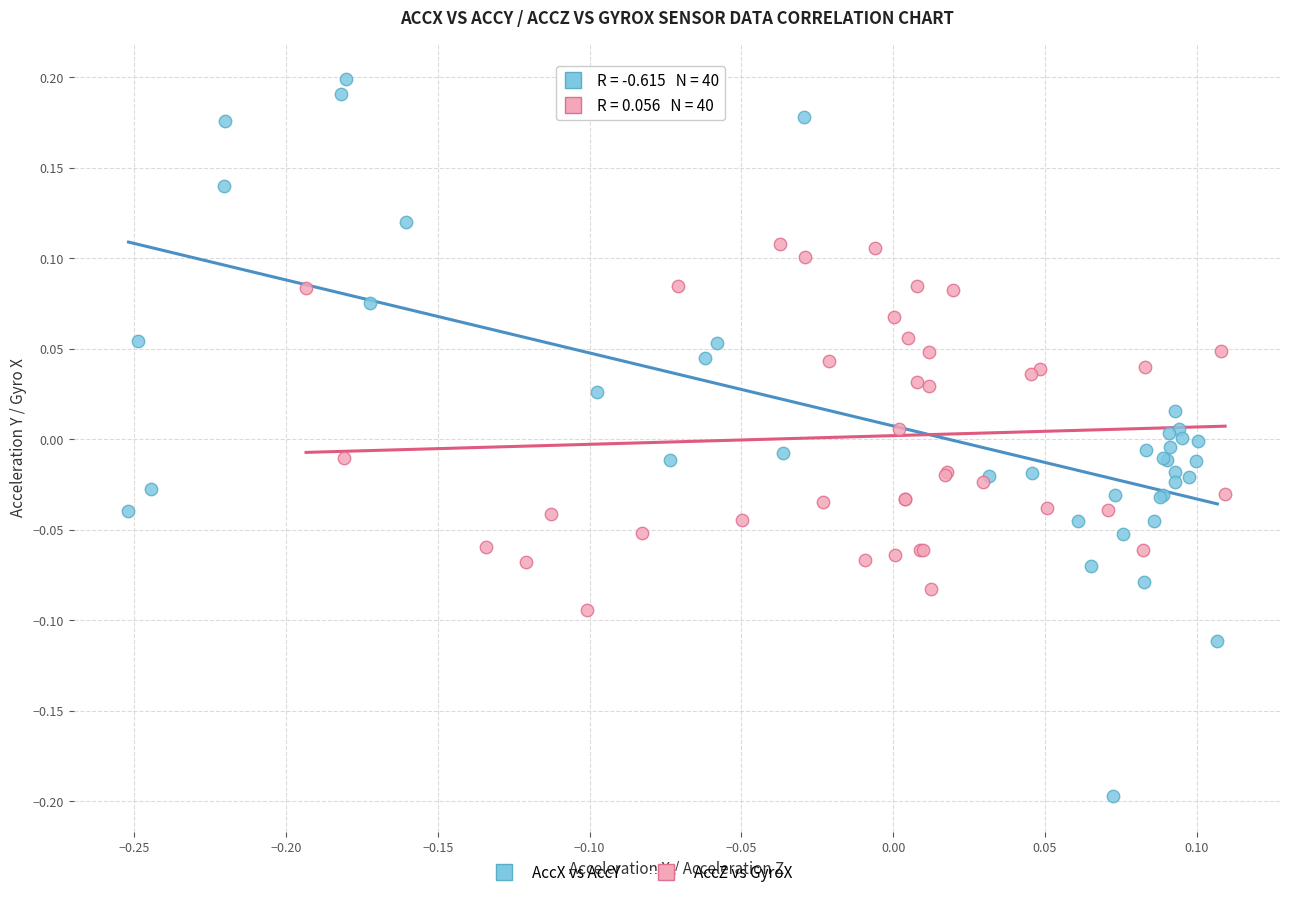

Which series contains the lowest Y value?

AccX vs AccY